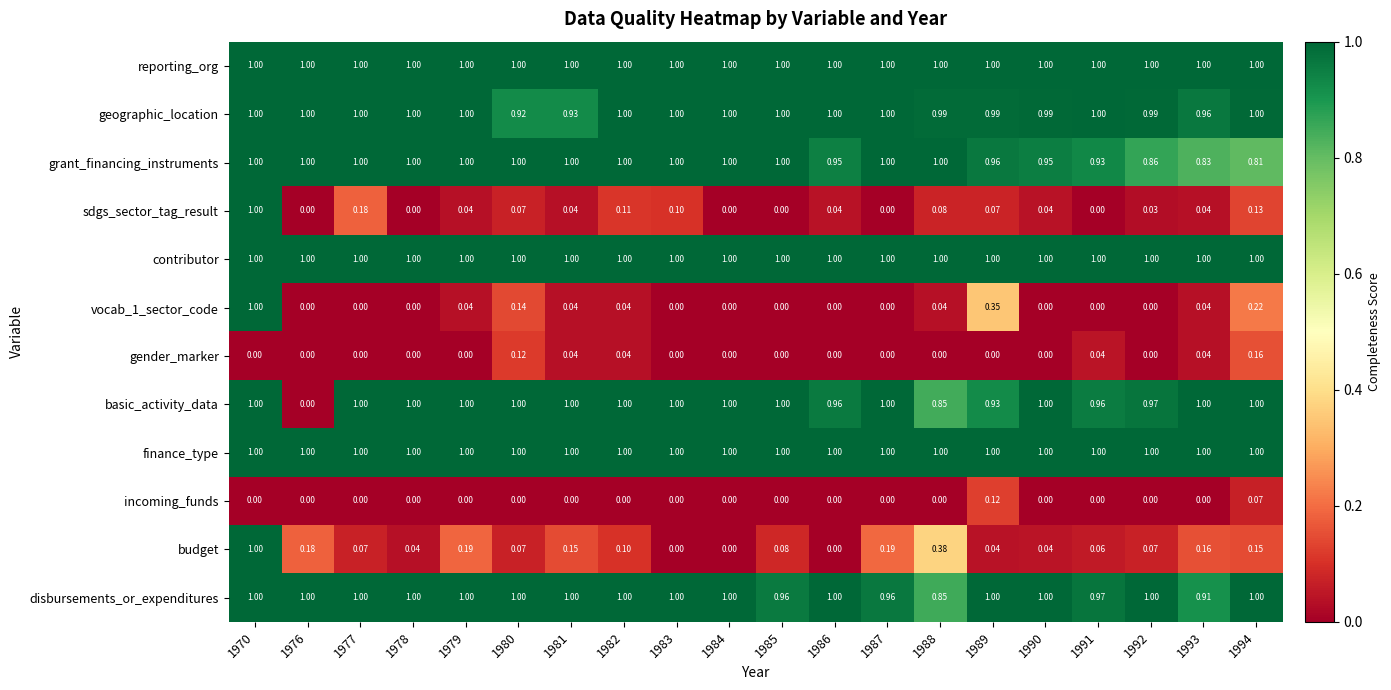

Which series changed the most between 1976 and 1990?

basic_activity_data